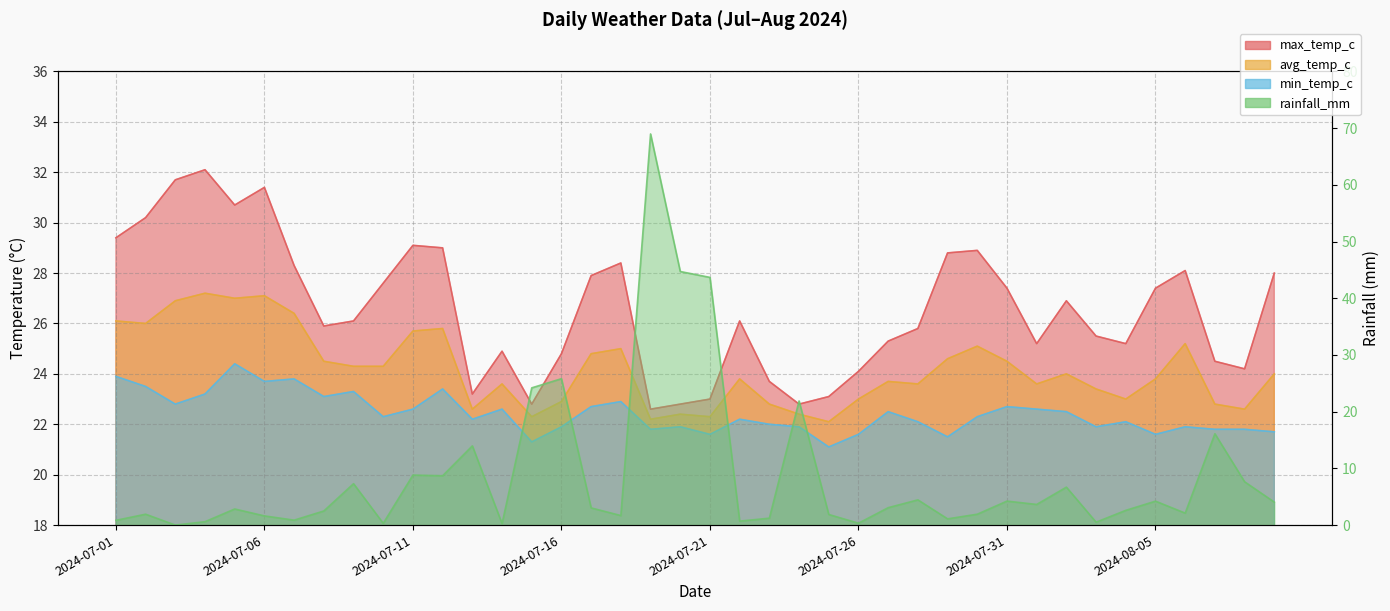

What is the difference between the min_temp_c values at 2024-07-03 and 2024-07-05?

1.6